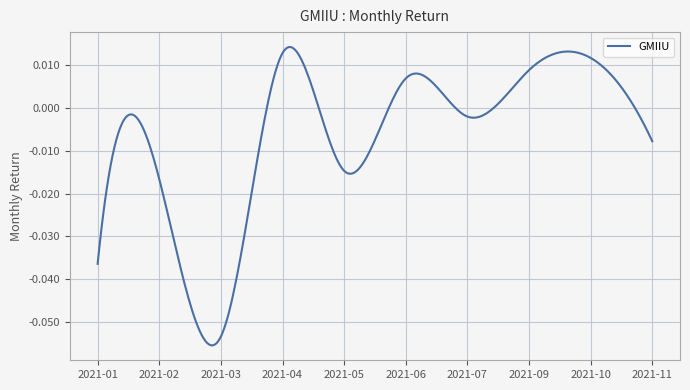

How many lines are shown in the chart?

1